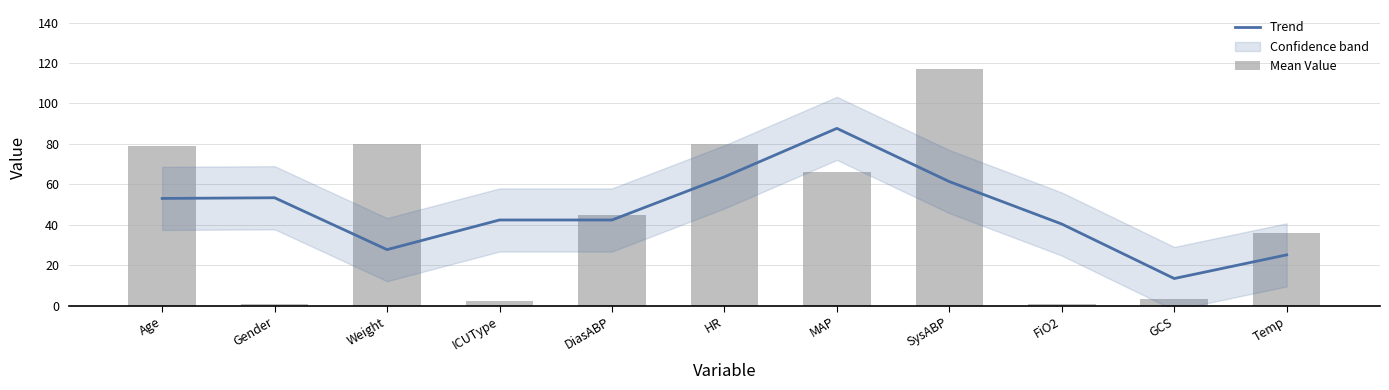

What is the sum of all Trend values?

510.1